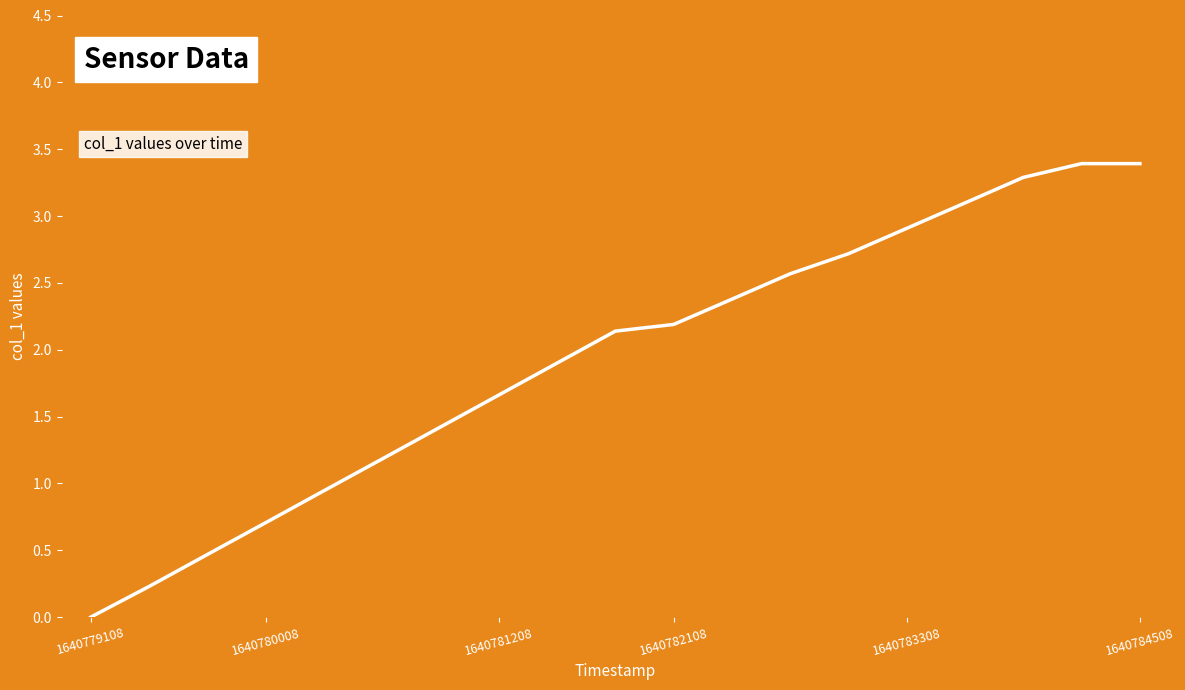

What is the difference between the maximum and minimum values?

3.4